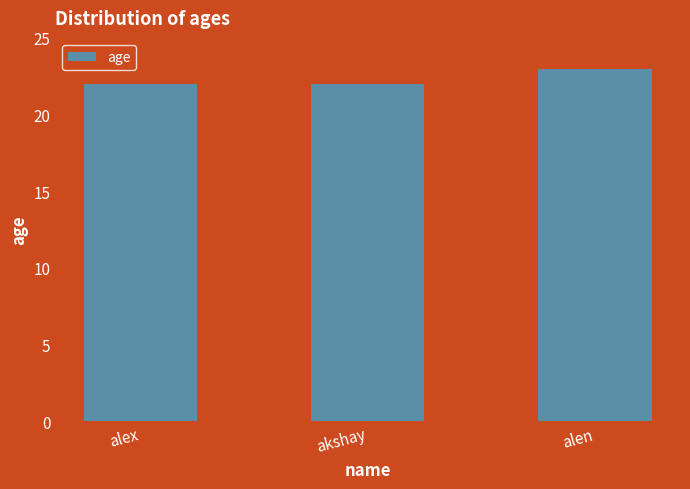

Reading right to left, transcribe all the data shown in this chart.

23	22	22